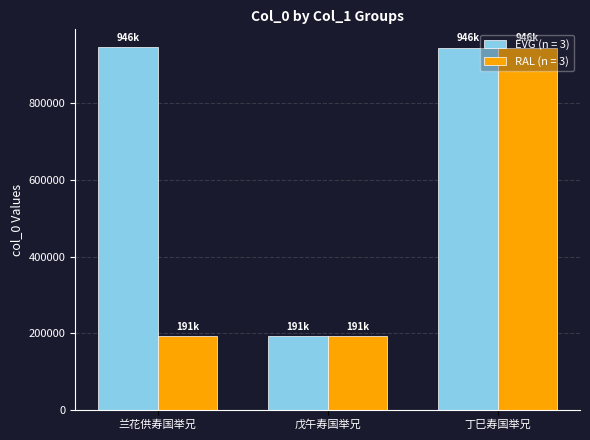

At which label is EVG (n = 3) closest to 568946?

丁巳寿国举兄